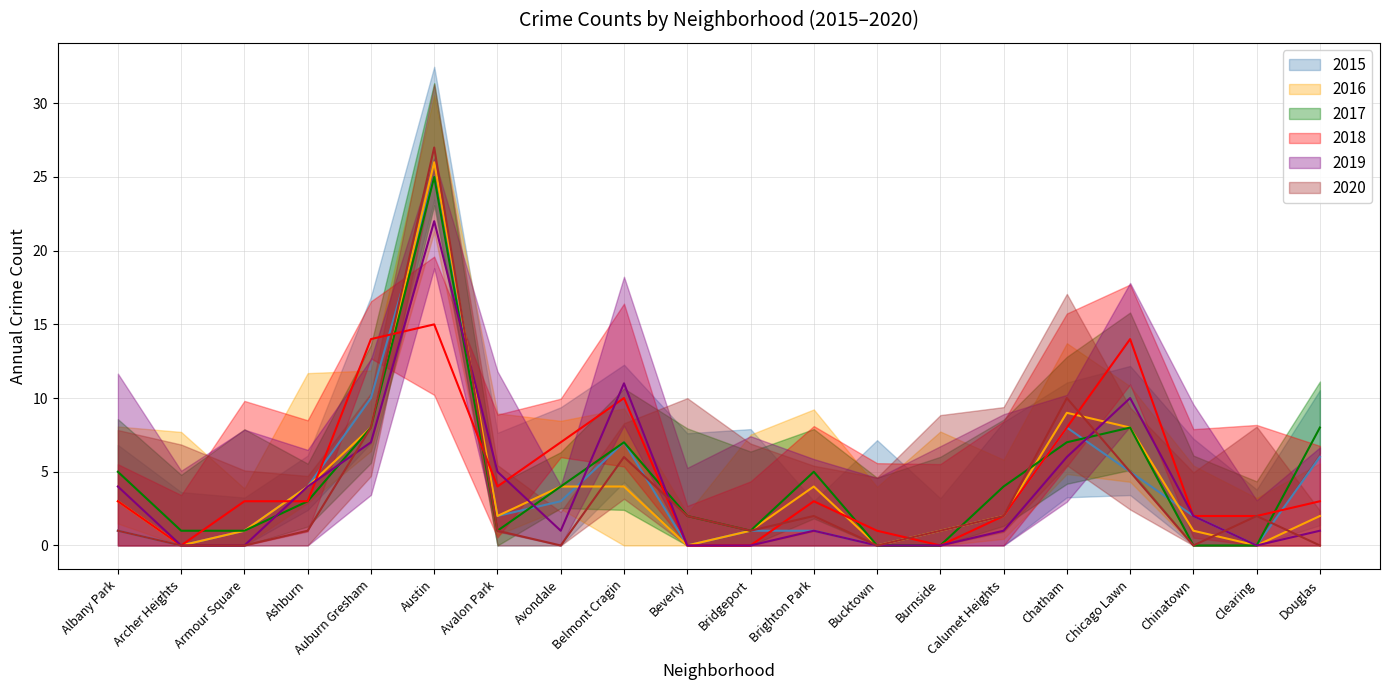

Reading right to left, list all the values displayed in this chart.

2015: Douglas=6	Clearing=0	Chinatown=2	Chicago Lawn=5	Chatham=8	Calumet Heights=2	Burnside=1	Bucktown=0	Brighton Park=1	Bridgeport=1	Beverly=0	Belmont Cragin=7	Avondale=3	Avalon Park=2	Austin=25	Auburn Gresham=10	Ashburn=4	Armour Square=1	Archer Heights=0	Albany Park=1
2016: Douglas=2	Clearing=0	Chinatown=1	Chicago Lawn=8	Chatham=9	Calumet Heights=2	Burnside=1	Bucktown=0	Brighton Park=4	Bridgeport=1	Beverly=0	Belmont Cragin=4	Avondale=4	Avalon Park=2	Austin=26	Auburn Gresham=8	Ashburn=4	Armour Square=1	Archer Heights=0	Albany Park=3
2017: Douglas=8	Clearing=0	Chinatown=0	Chicago Lawn=8	Chatham=7	Calumet Heights=4	Burnside=0	Bucktown=0	Brighton Park=5	Bridgeport=1	Beverly=2	Belmont Cragin=7	Avondale=4	Avalon Park=1	Austin=25	Auburn Gresham=8	Ashburn=3	Armour Square=1	Archer Heights=1	Albany Park=5
2018: Douglas=3	Clearing=2	Chinatown=2	Chicago Lawn=14	Chatham=8	Calumet Heights=2	Burnside=0	Bucktown=1	Brighton Park=3	Bridgeport=0	Beverly=0	Belmont Cragin=10	Avondale=7	Avalon Park=4	Austin=15	Auburn Gresham=14	Ashburn=3	Armour Square=3	Archer Heights=0	Albany Park=3
2019: Douglas=1	Clearing=0	Chinatown=2	Chicago Lawn=10	Chatham=6	Calumet Heights=1	Burnside=0	Bucktown=0	Brighton Park=1	Bridgeport=0	Beverly=0	Belmont Cragin=11	Avondale=1	Avalon Park=5	Austin=22	Auburn Gresham=7	Ashburn=4	Armour Square=0	Archer Heights=0	Albany Park=4
2020: Douglas=0	Clearing=2	Chinatown=0	Chicago Lawn=5	Chatham=10	Calumet Heights=2	Burnside=1	Bucktown=0	Brighton Park=2	Bridgeport=1	Beverly=2	Belmont Cragin=6	Avondale=0	Avalon Park=1	Austin=27	Auburn Gresham=8	Ashburn=1	Armour Square=0	Archer Heights=0	Albany Park=1